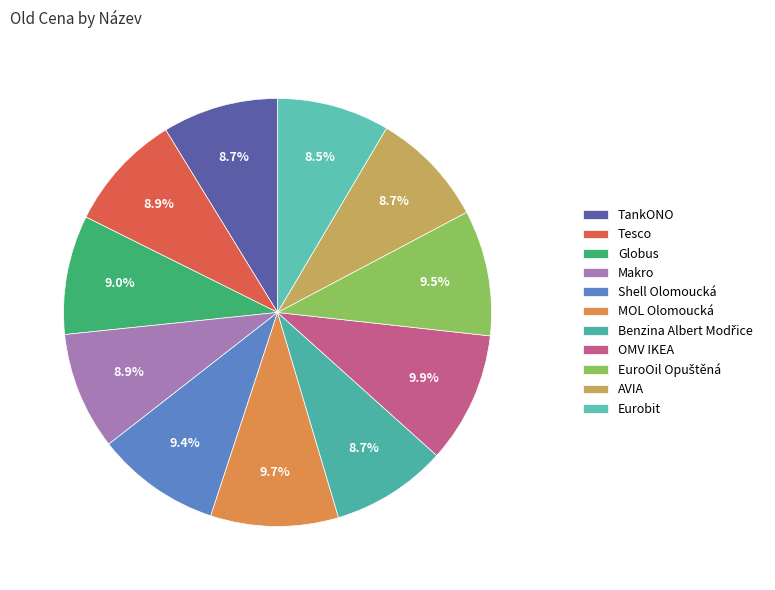

True or false: Globus accounts for 1% of the total.

False